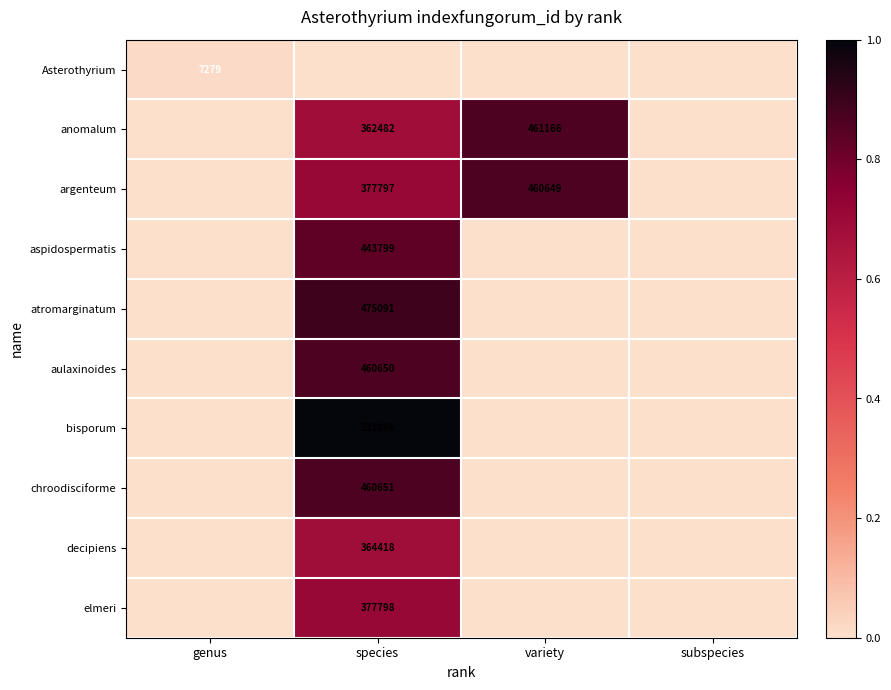

The value of aspidospermatis at species is 280613. True or false?

False